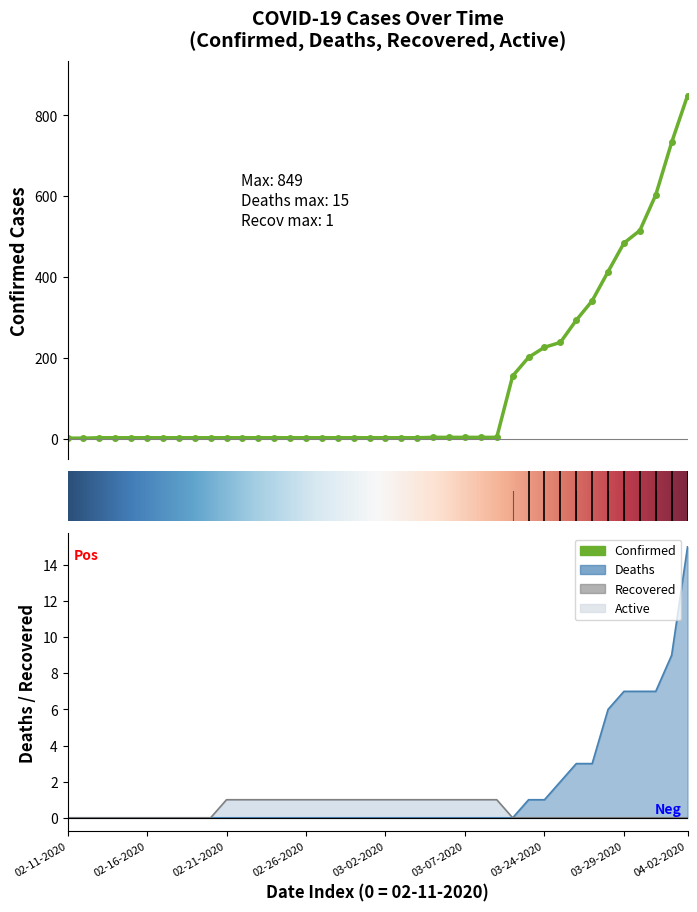

At which category is the sum across all series the highest?

04-02-2020